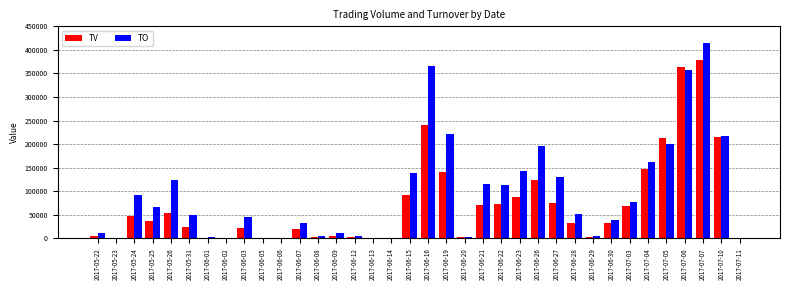

Which series changed the most between 2017-06-15 and 2017-07-07?

TV